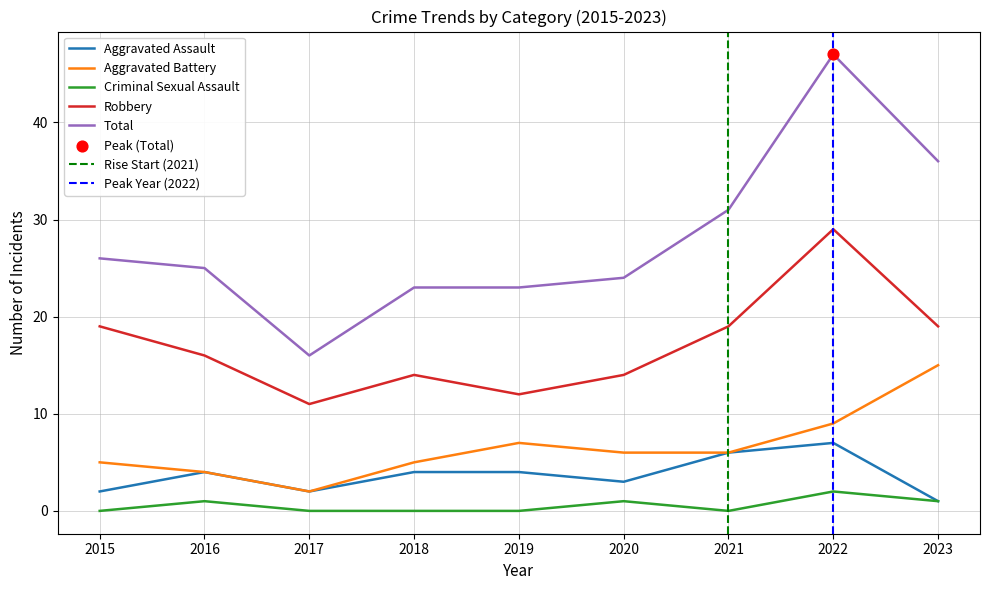

At how many categories does at least one series exceed 43?

1